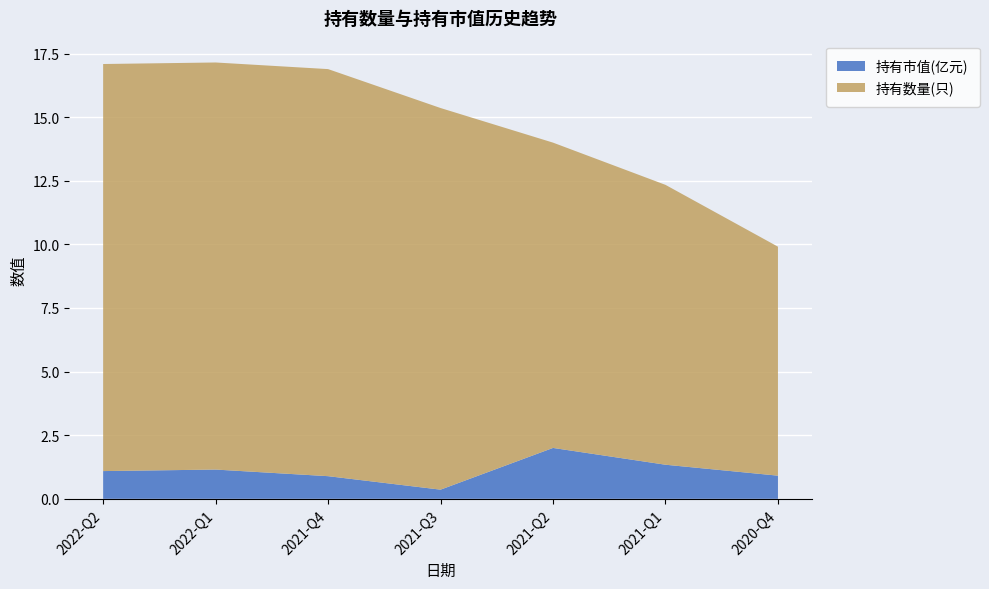

Reading left to right, extract all data points from this chart.

持有市值(亿元): 1.1	1.1	0.9	0.4	2.0	1.3	0.9
持有数量(只): 16.0	16.0	16.0	15.0	12.0	11.0	9.0